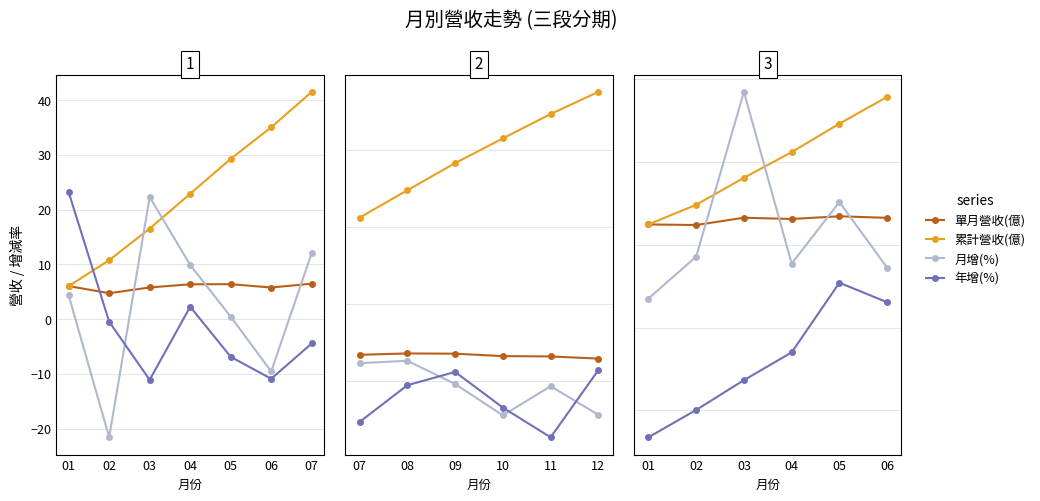

The 月增(%) series shows 36.9 at 03. True or false?

True